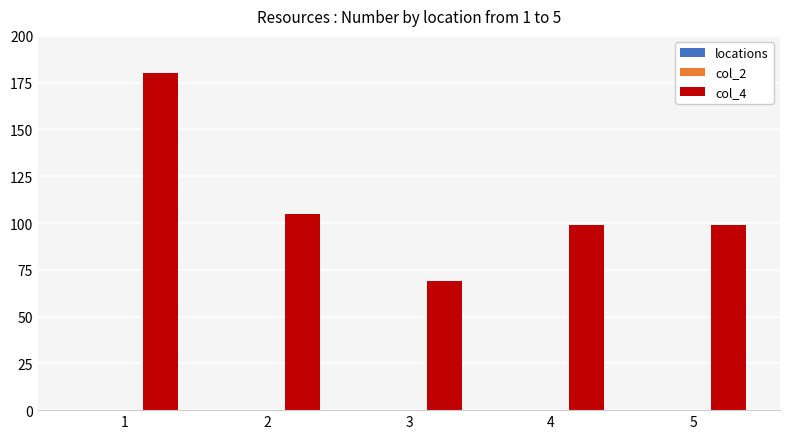

What is the change in value from 1 to 3?

-111